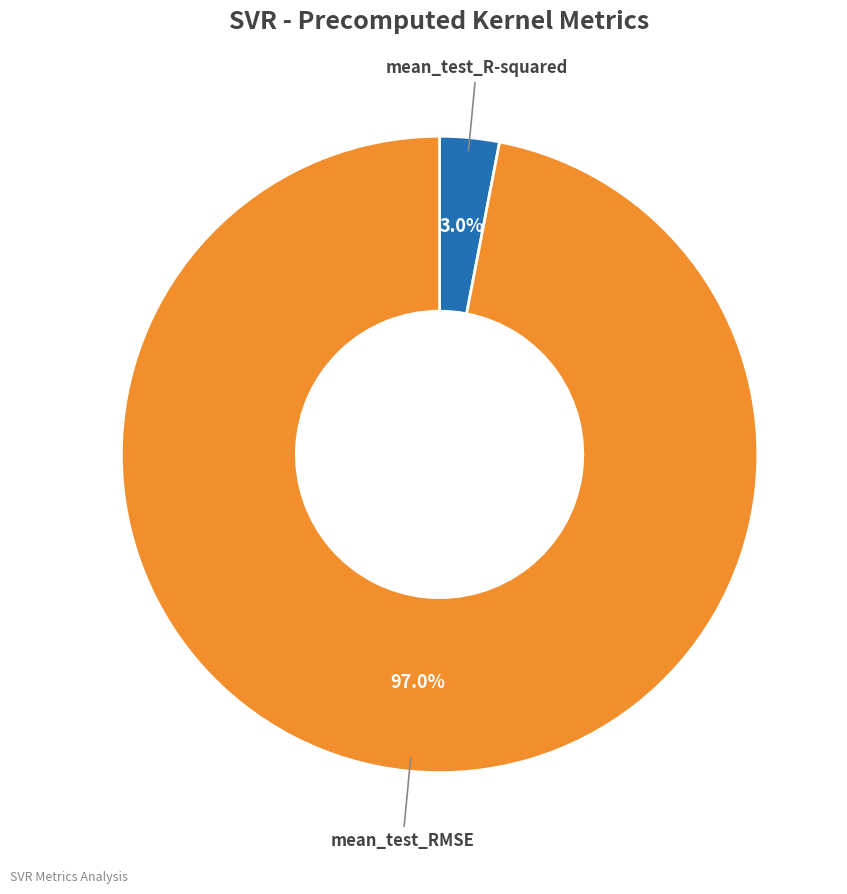

Is there any slice that represents more than half of the pie?

Yes